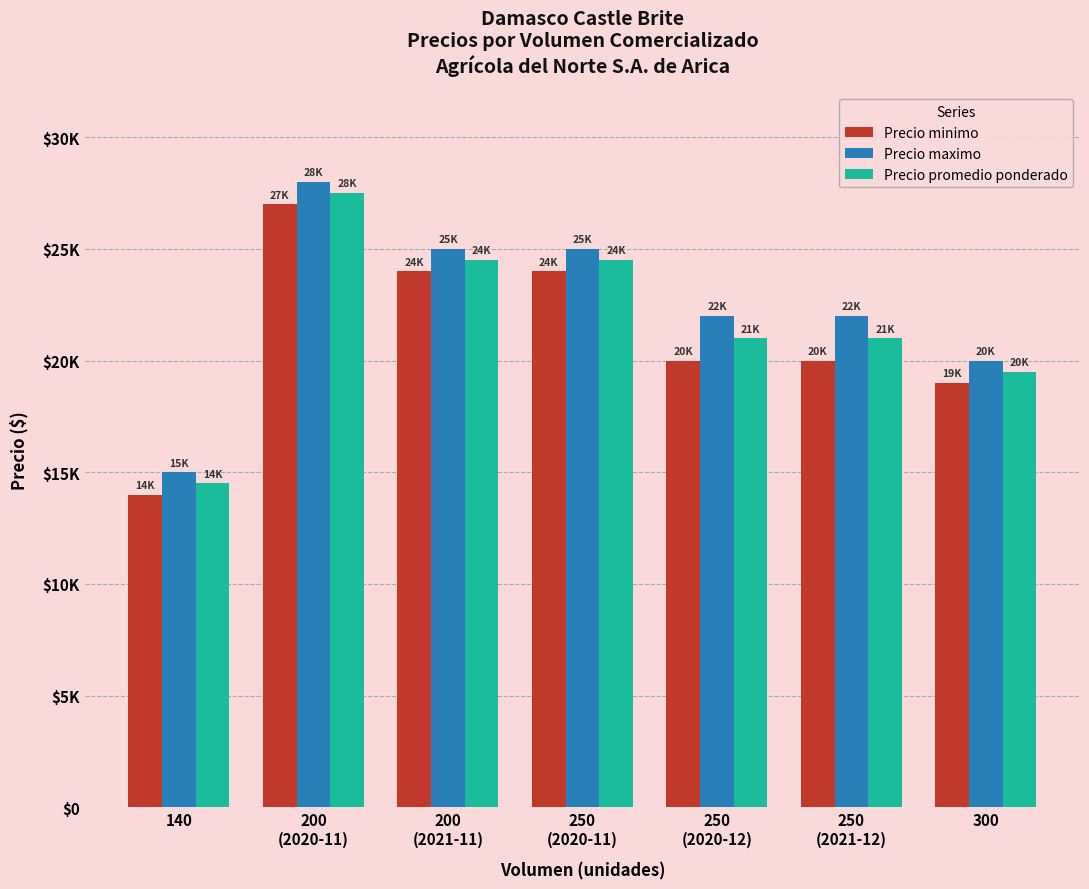

What is the maximum value for Precio maximo?

28000